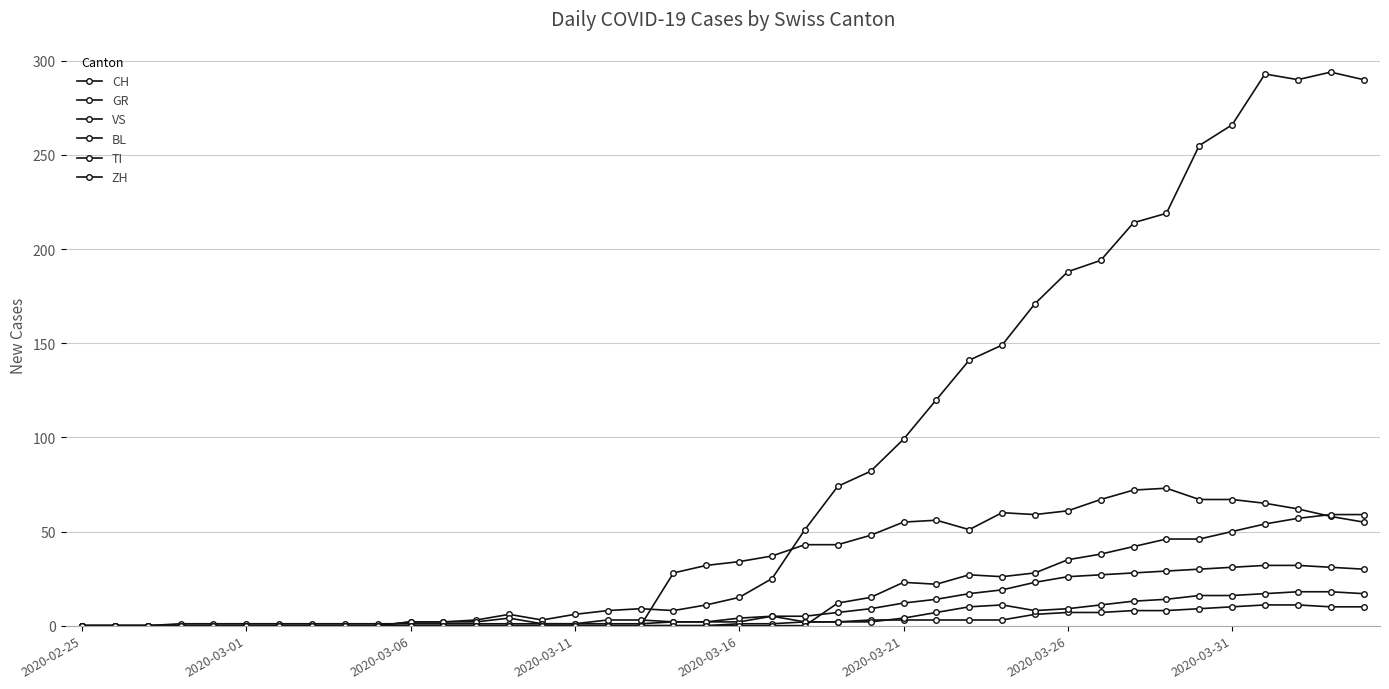

Does the chart have visible grid lines?

Yes